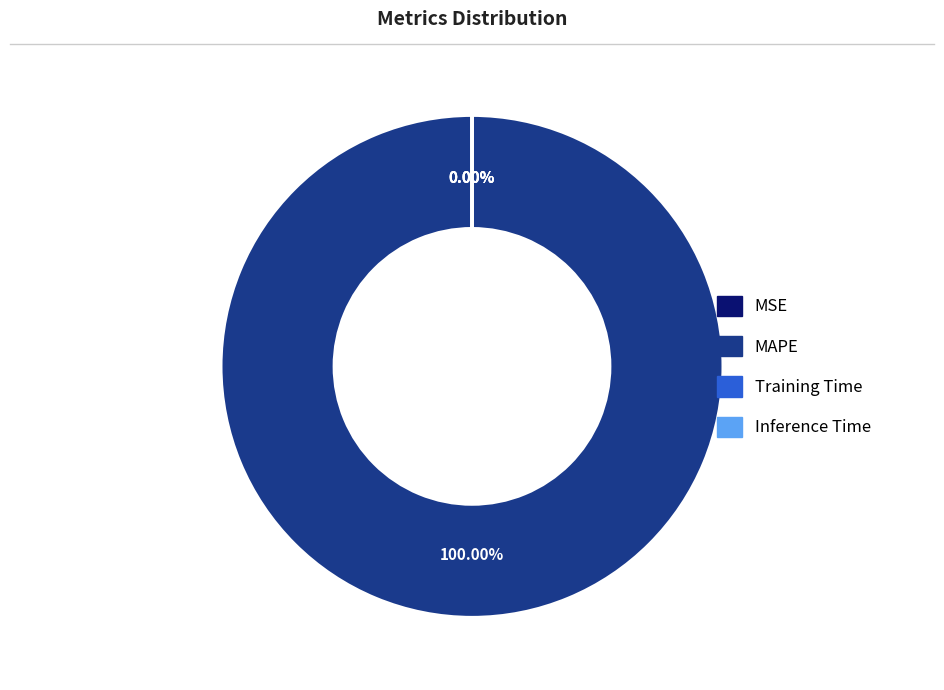

Count the number of slices in the pie.

4